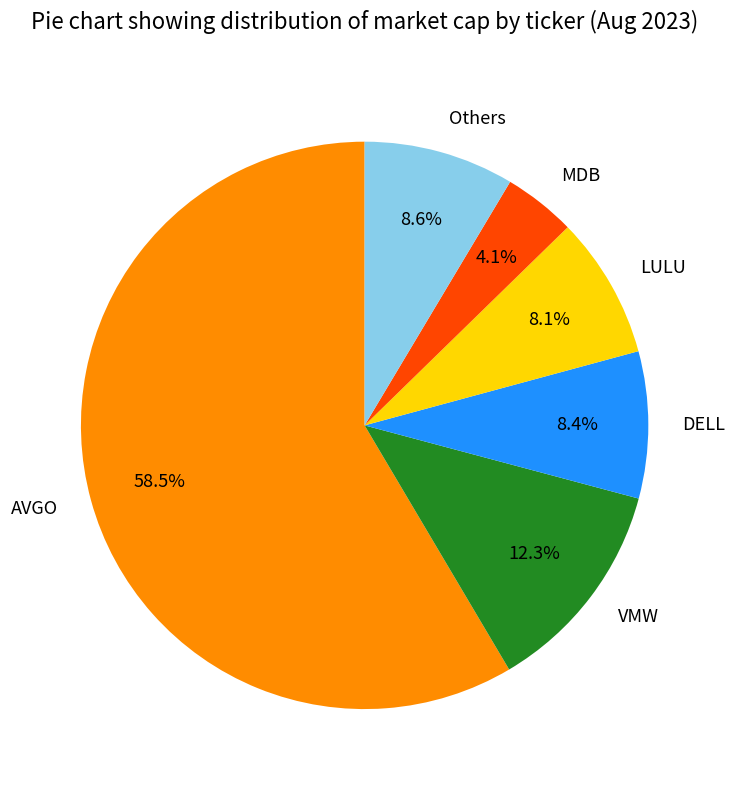

To the nearest percent, what is the average slice percentage?

17%